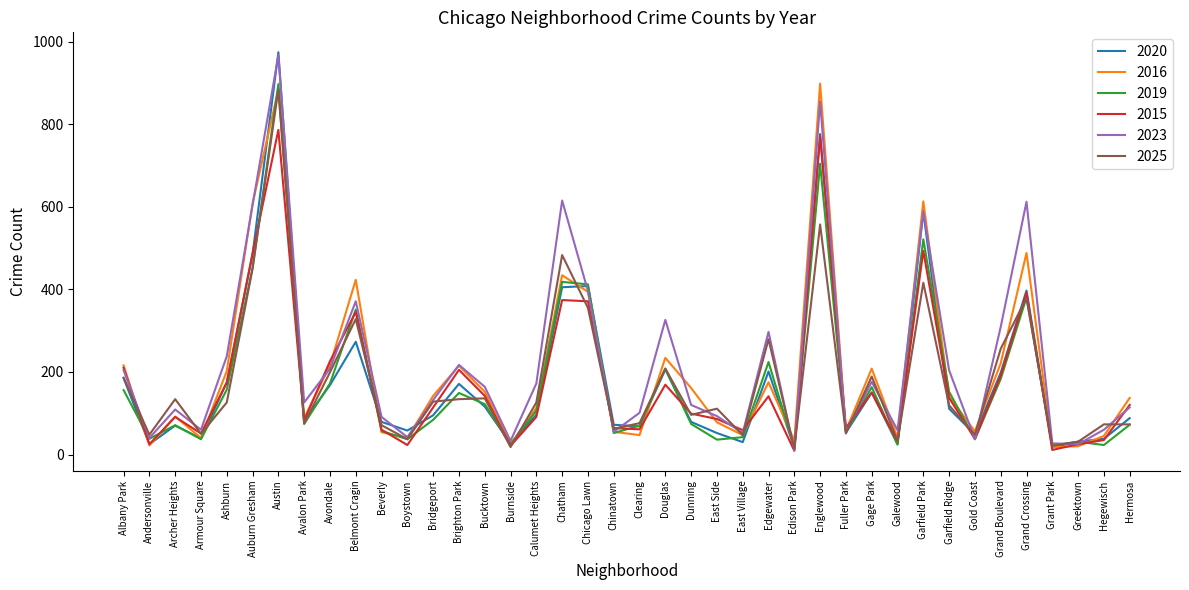

What is the minimum value for 2025?

14